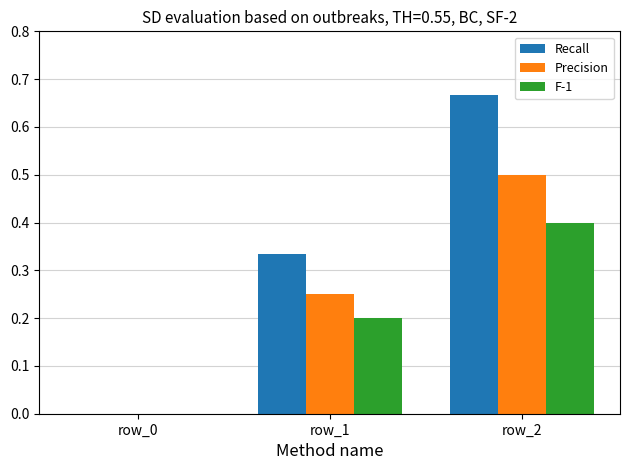

The Precision series shows 0.5 at row_2. True or false?

True